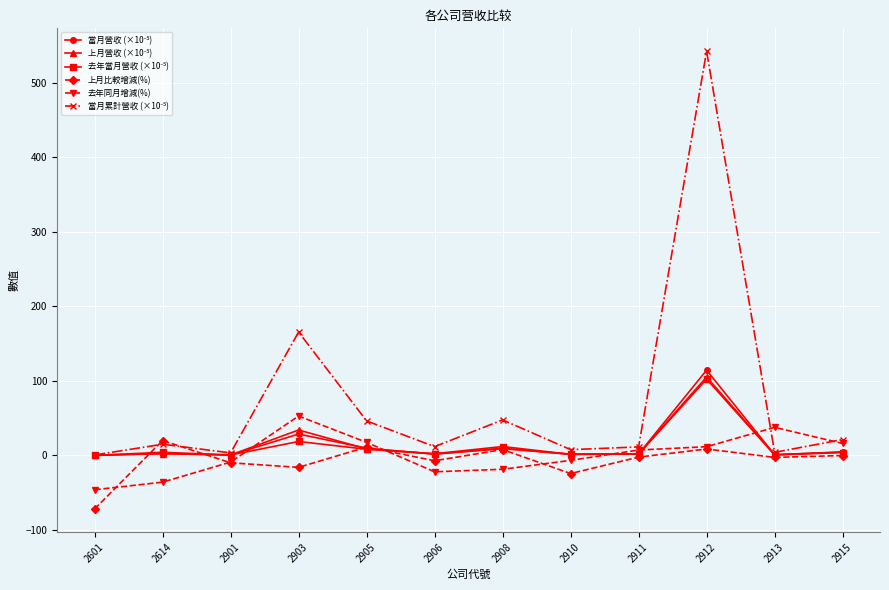

At how many categories does at least one series exceed 395?

1